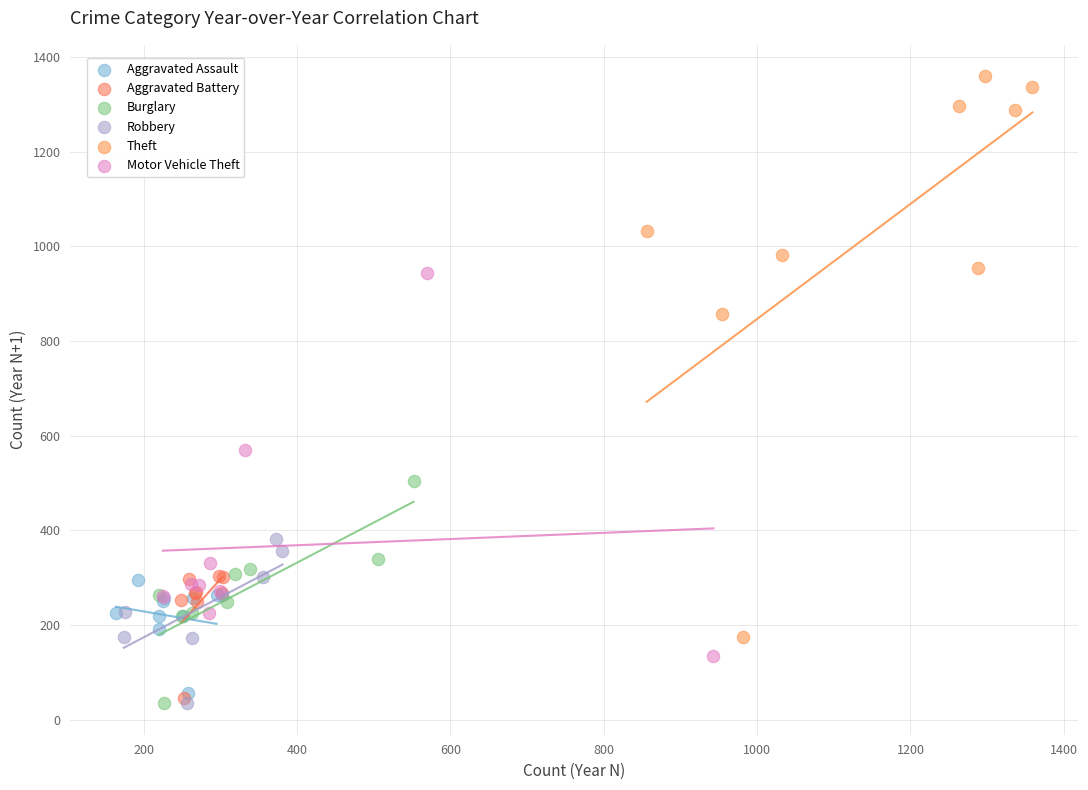

Which series has the widest spread of Y values?

Theft